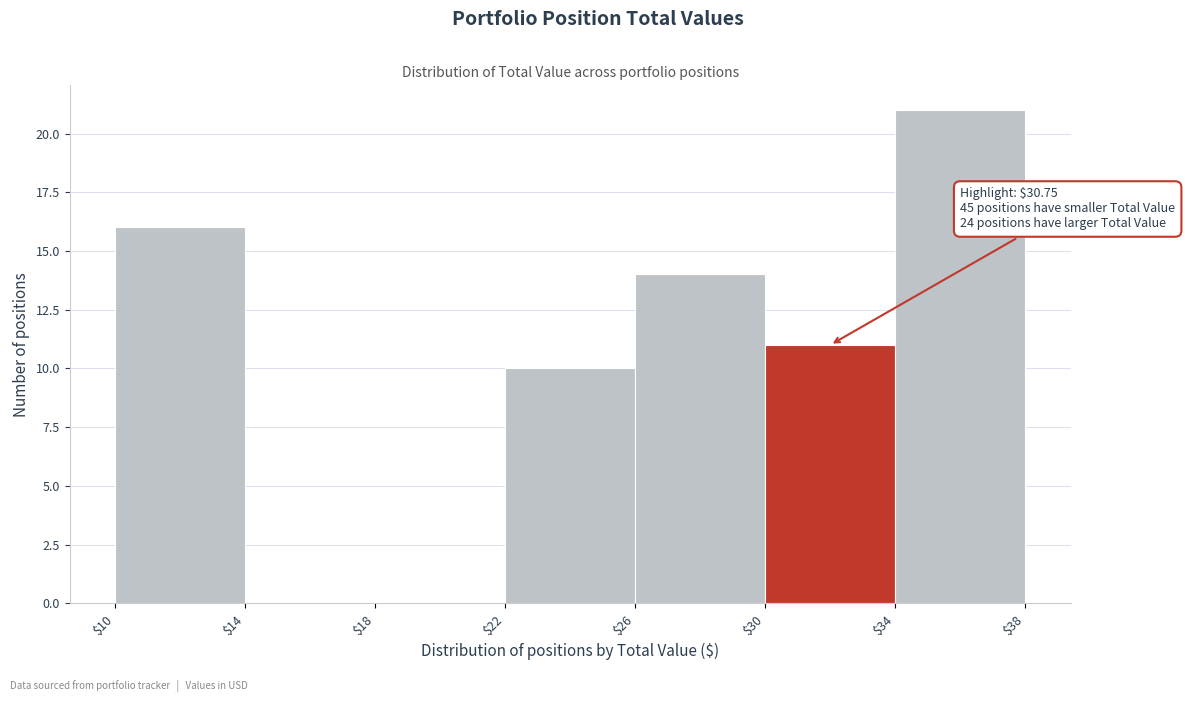

Which range on the x-axis has the tallest bar?

$34 to $38